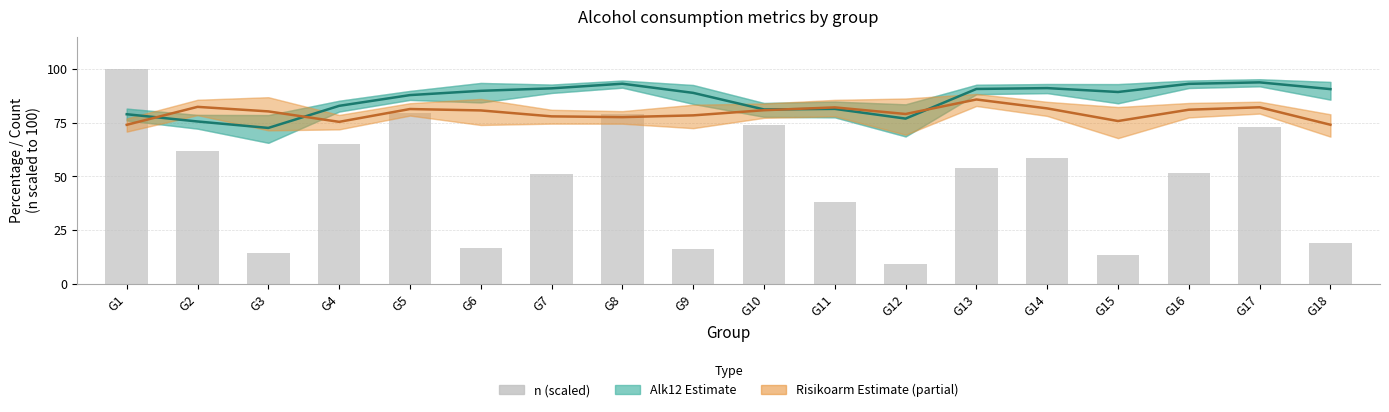

List the series in order of their peak value, highest first.

n (scaled), Alk12 (Estimate), Risikoarm (Estimate partial)